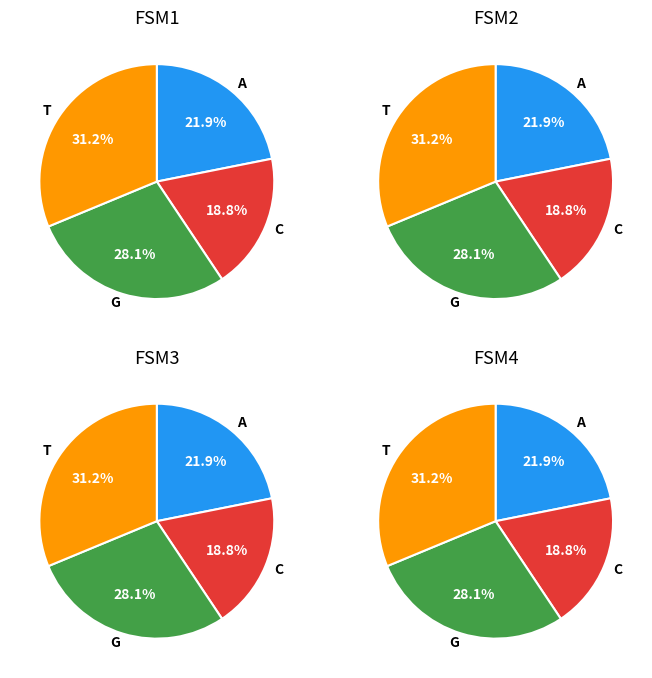

Is there a majority slice in this chart?

No